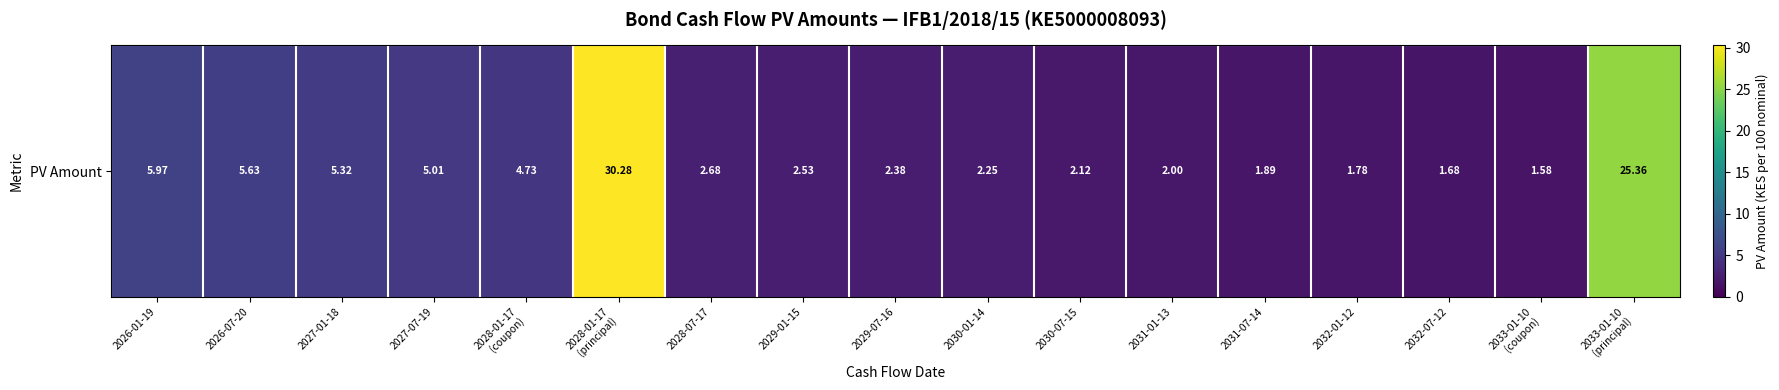

Rank the categories by value from highest to lowest.

2028-01-17
(principal), 2033-01-10
(principal), 2026-01-19, 2026-07-20, 2027-01-18, 2027-07-19, 2028-01-17
(coupon), 2028-07-17, 2029-01-15, 2029-07-16, 2030-01-14, 2030-07-15, 2031-01-13, 2031-07-14, 2032-01-12, 2032-07-12, 2033-01-10
(coupon)